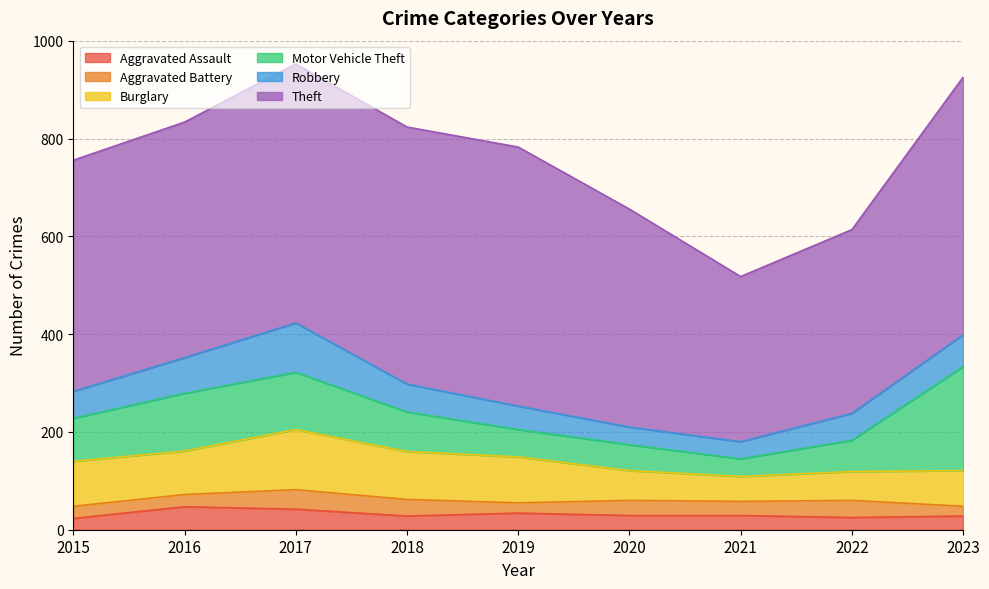

Reading right to left, transcribe all the data shown in this chart.

Aggravated Assault: 28	25	29	29	34	28	42	47	23
Aggravated Battery: 20	35	29	31	21	34	40	25	25
Burglary: 73	59	51	61	94	98	123	89	92
Motor Vehicle Theft: 213	64	36	53	56	81	117	118	88
Robbery: 65	55	35	36	48	57	101	73	55
Theft: 527	376	338	446	530	526	530	482	473